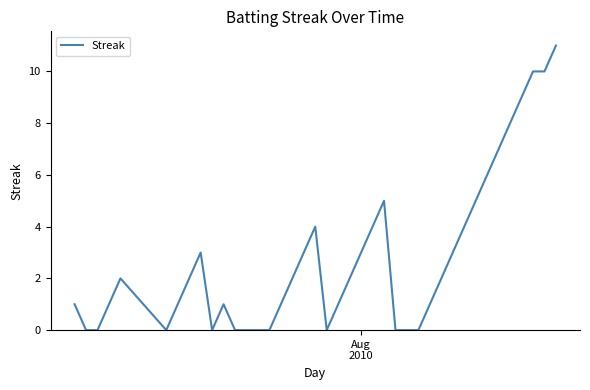

What is the greatest value displayed?

11